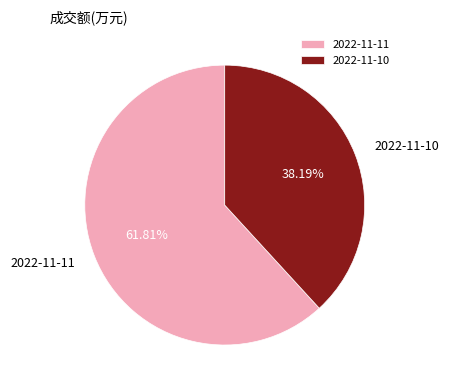

How many segments does this pie chart have?

2